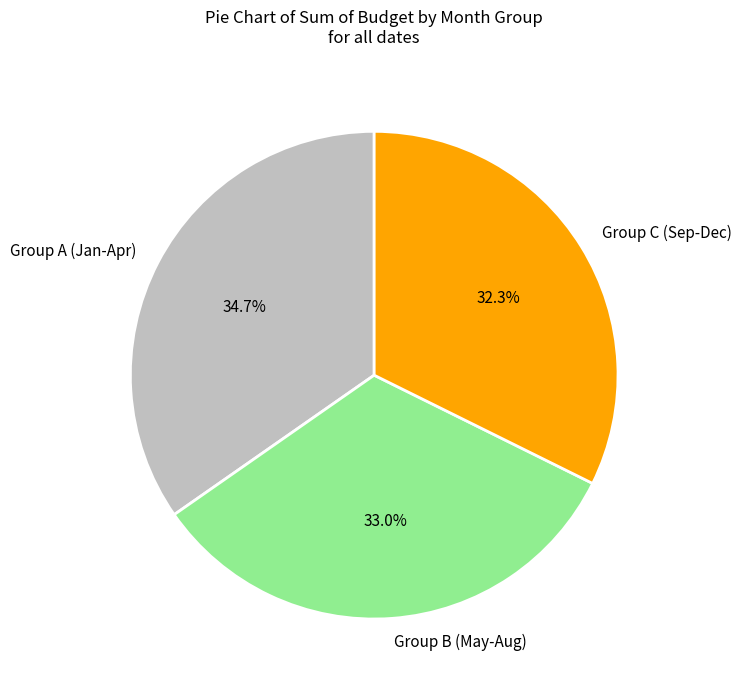

What portion of the pie excludes Group A (Jan-Apr)?

65.3%